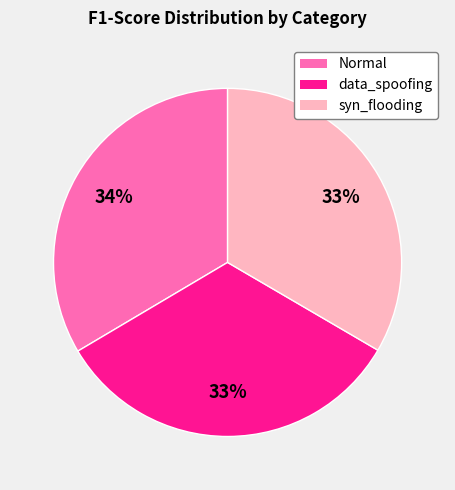

The Normal slice represents 20% of the pie. True or false?

False